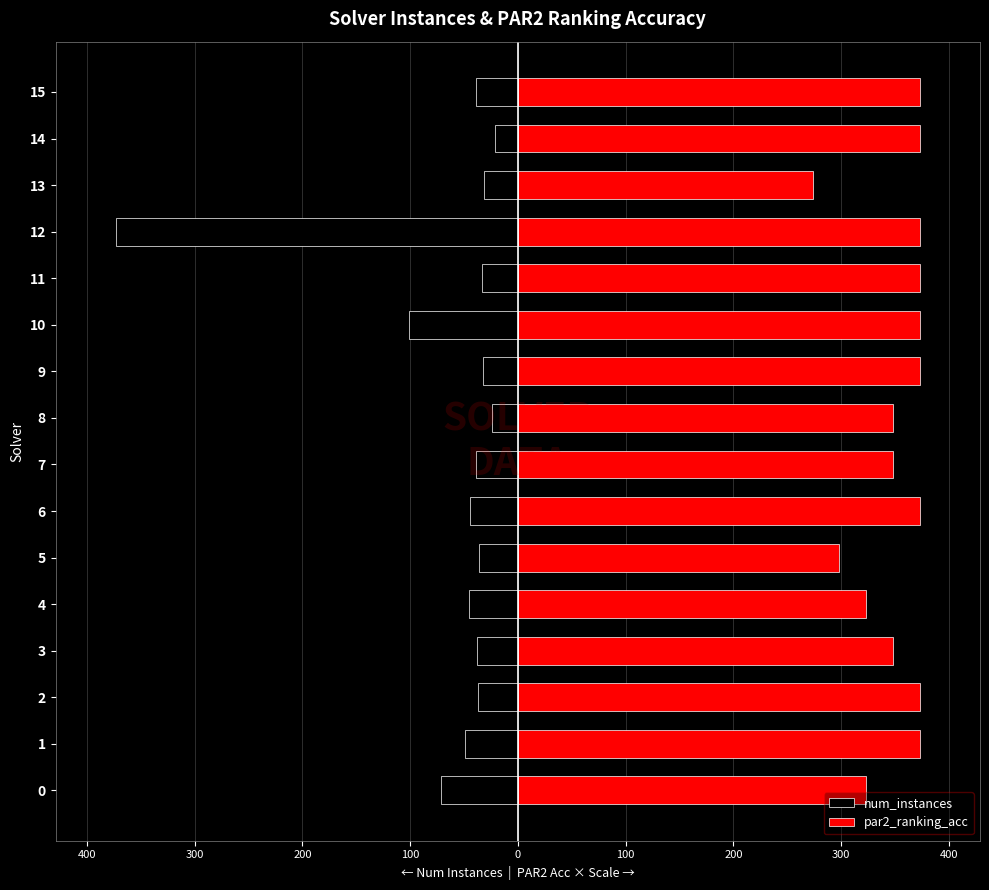

What are all the series names shown in the legend?

num_instances, par2_ranking_acc